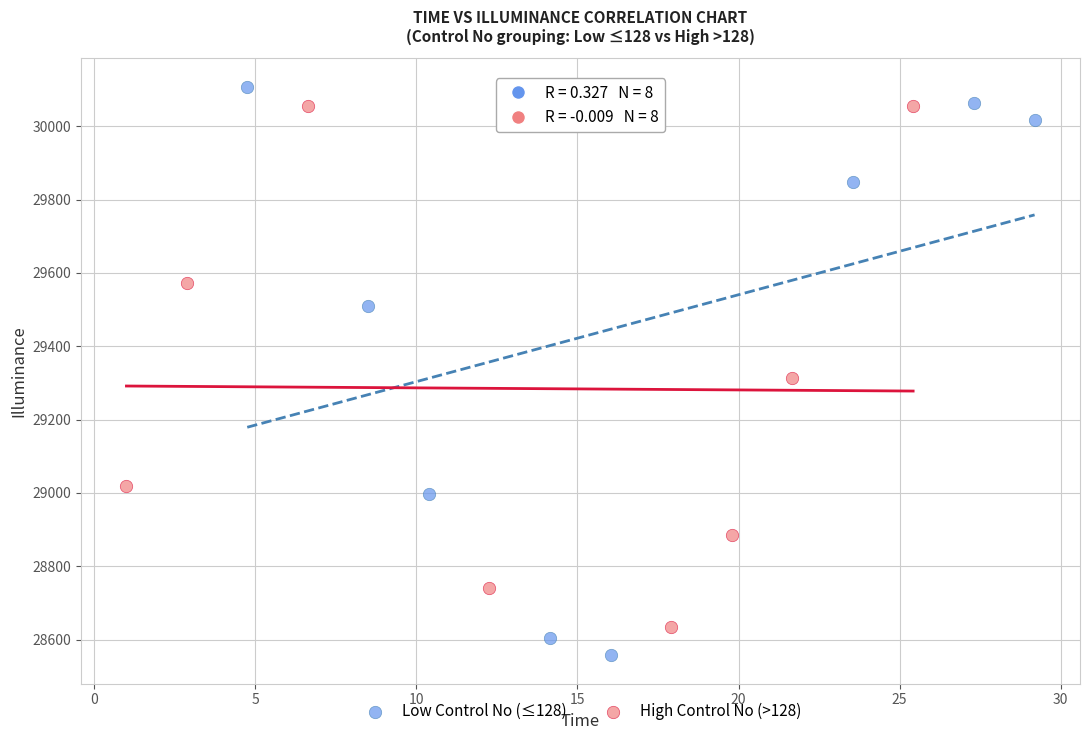

Which series contains the lowest Y value?

Low Control No (≤128)